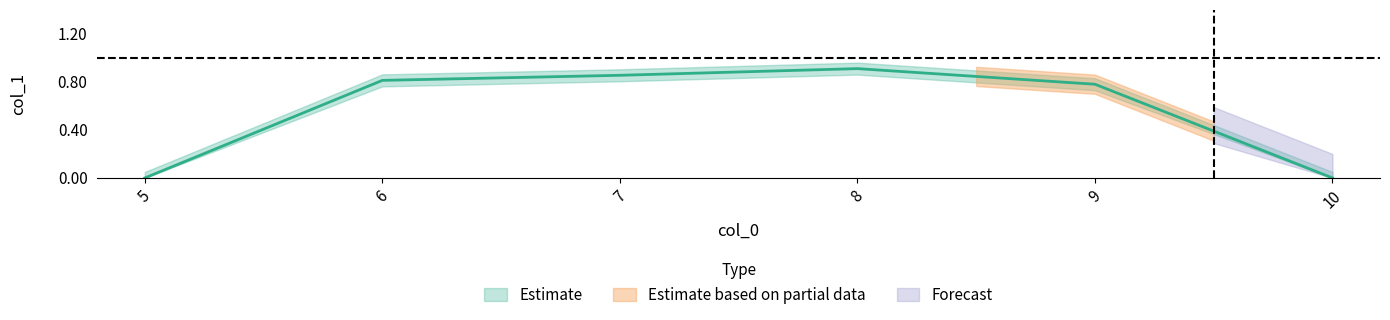

What is the value of the 2nd point from the left?

0.8